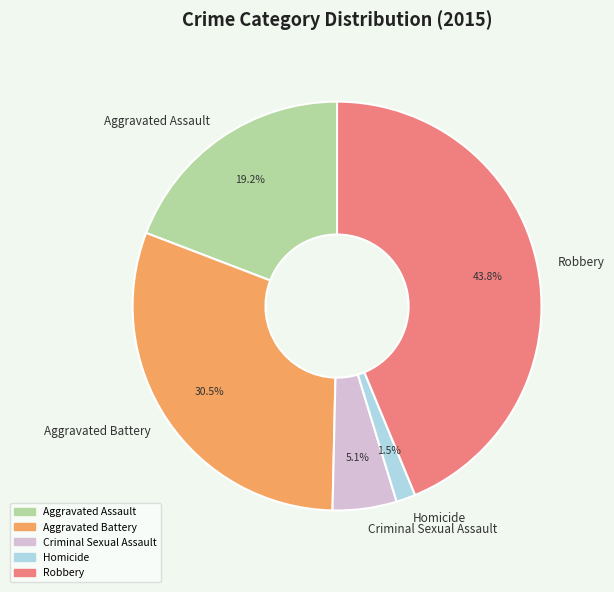

Rank the categories by value from highest to lowest.

Robbery, Aggravated Battery, Aggravated Assault, Criminal Sexual Assault, Homicide